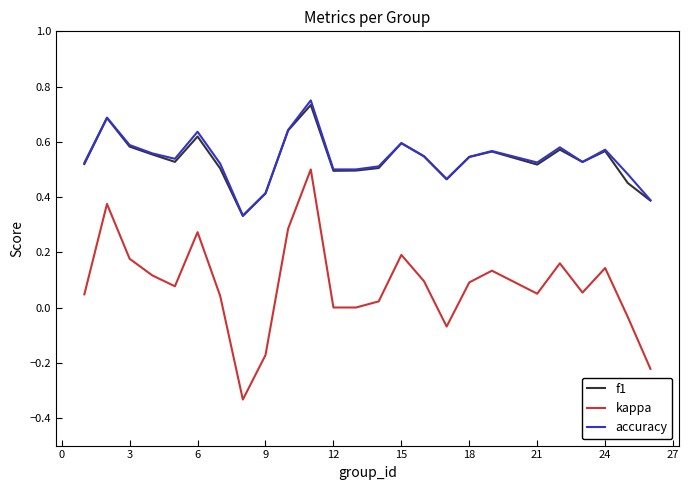

What is the sum of all kappa values?

2.0